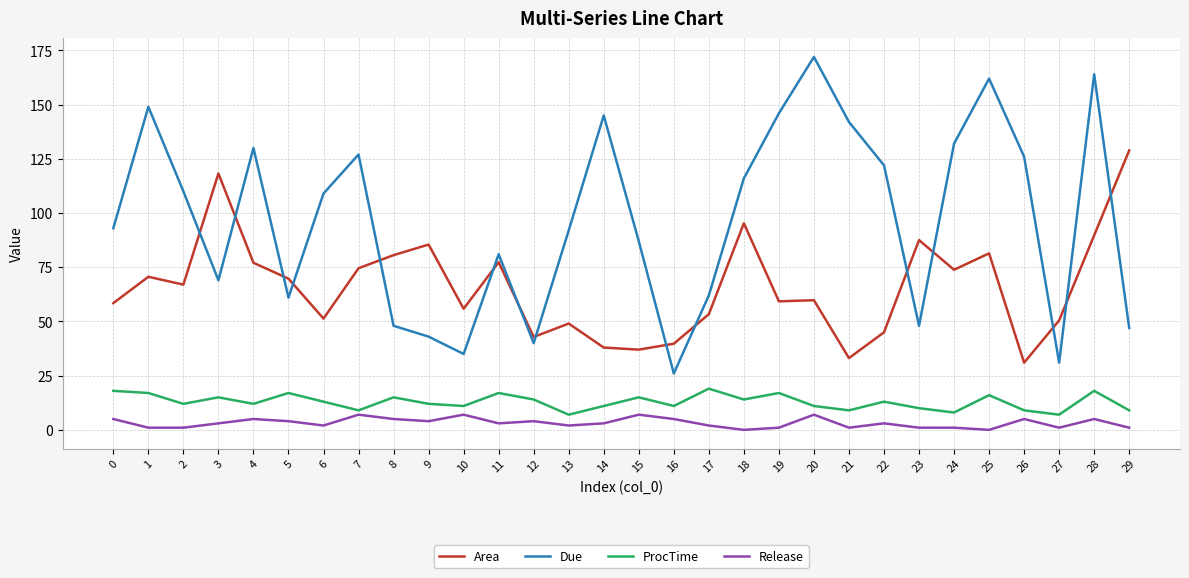

True or false: ProcTime and Due intersect in this chart.

False